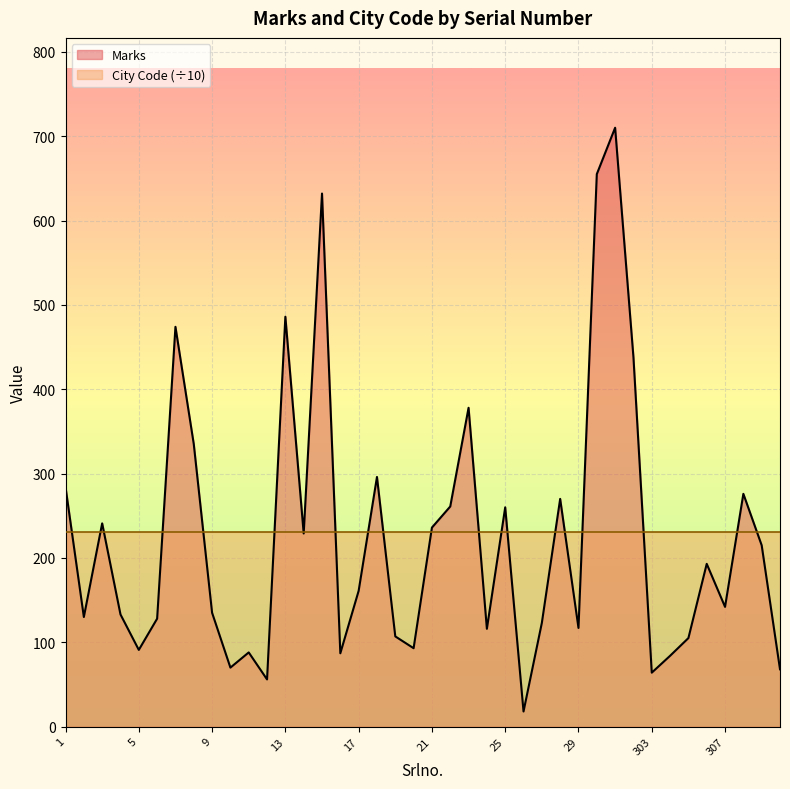

At which category does the data reach its first local peak?

3